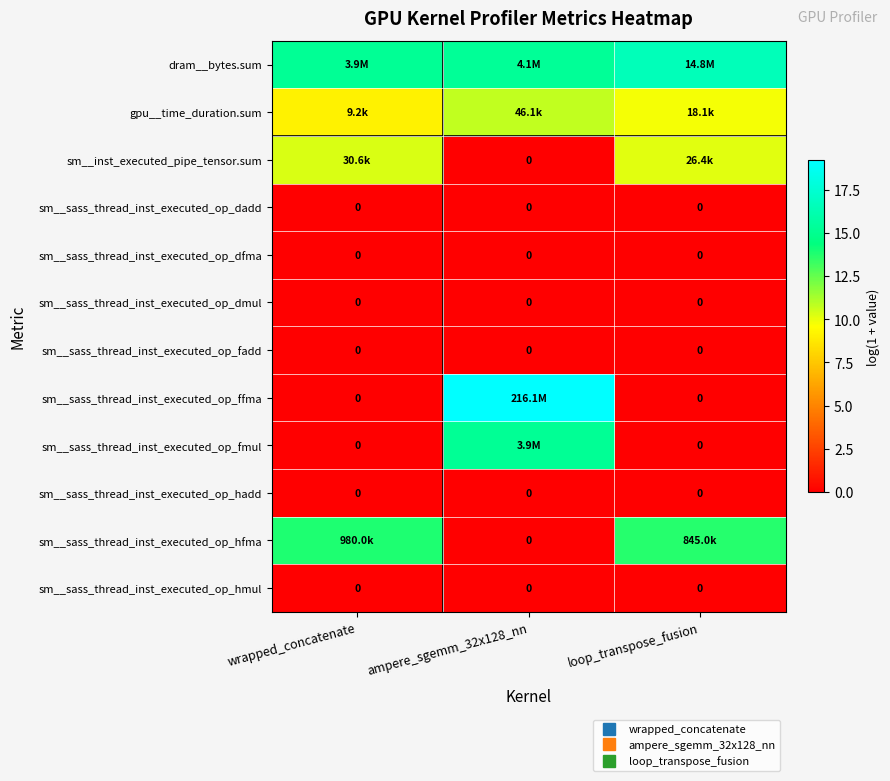

Where is sm__sass_thread_inst_executed_op_dmul nearest to the value 0?

wrapped_concatenate